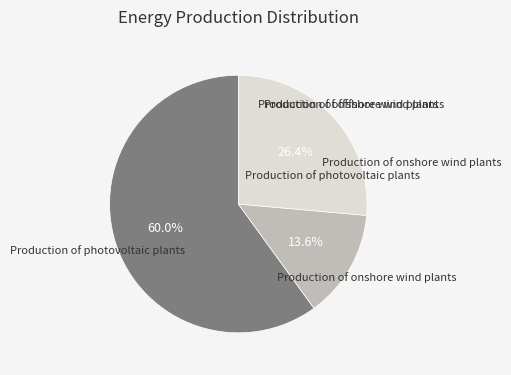

How many slices are in this pie chart?

3